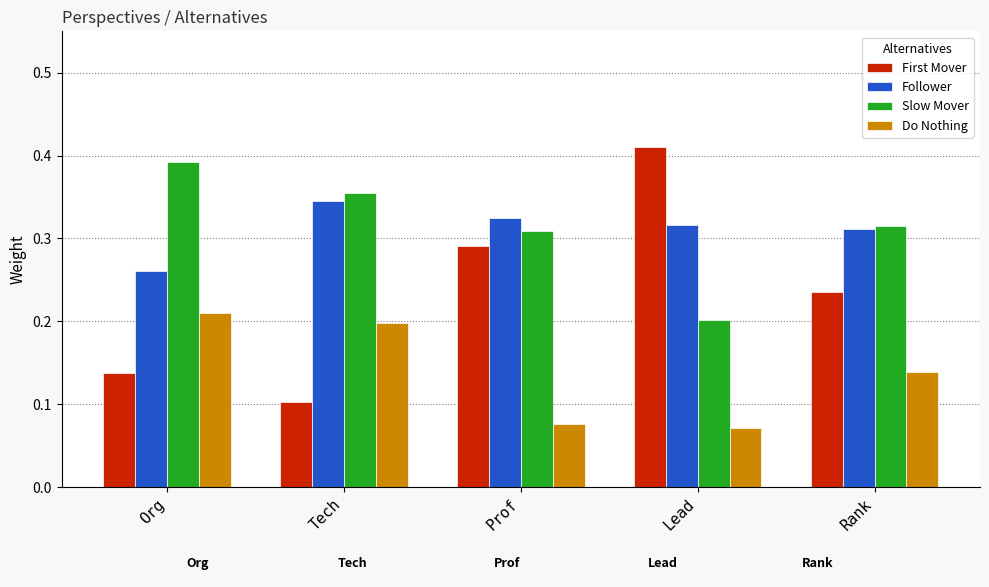

True or false: First Mover has a value of 0.2 at Org.

False